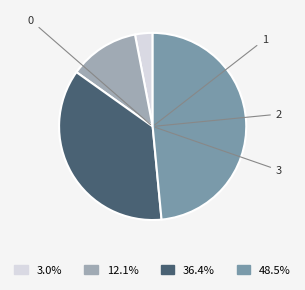

Is it true that 1 is 12% of the pie?

True